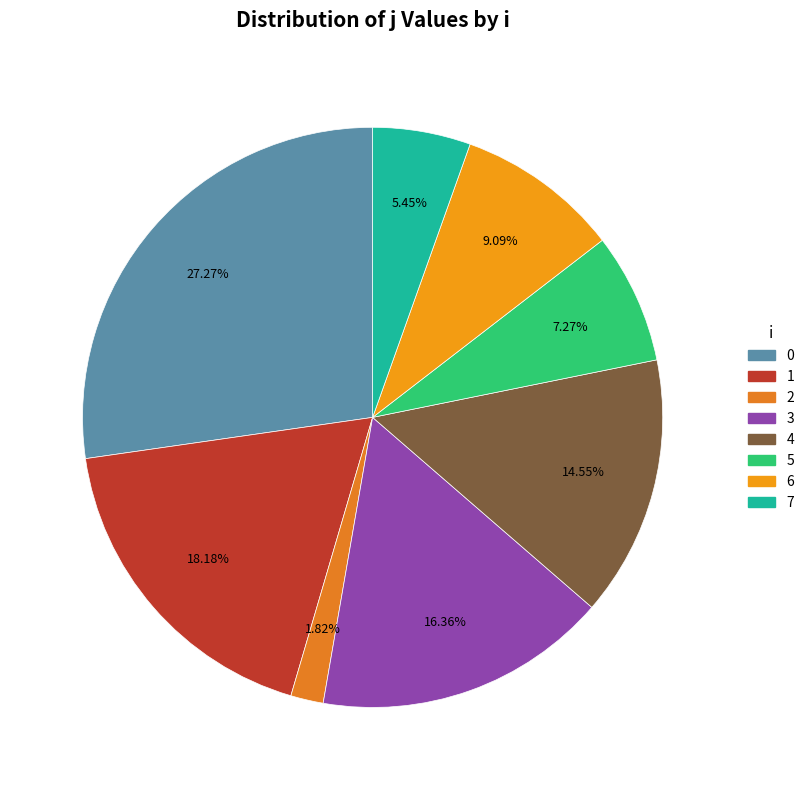

How many segments does this pie chart have?

8